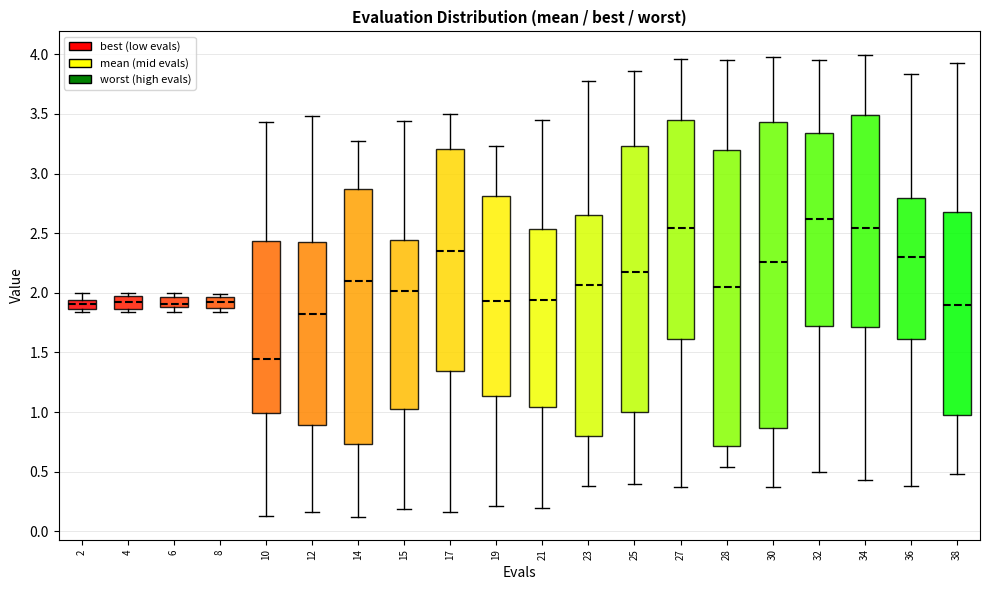

Which box's median line is the highest?

32